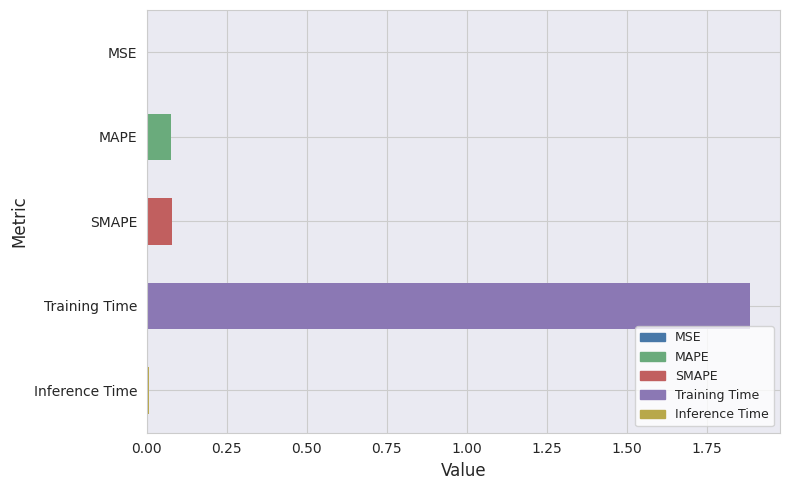

What is the average value?

0.4